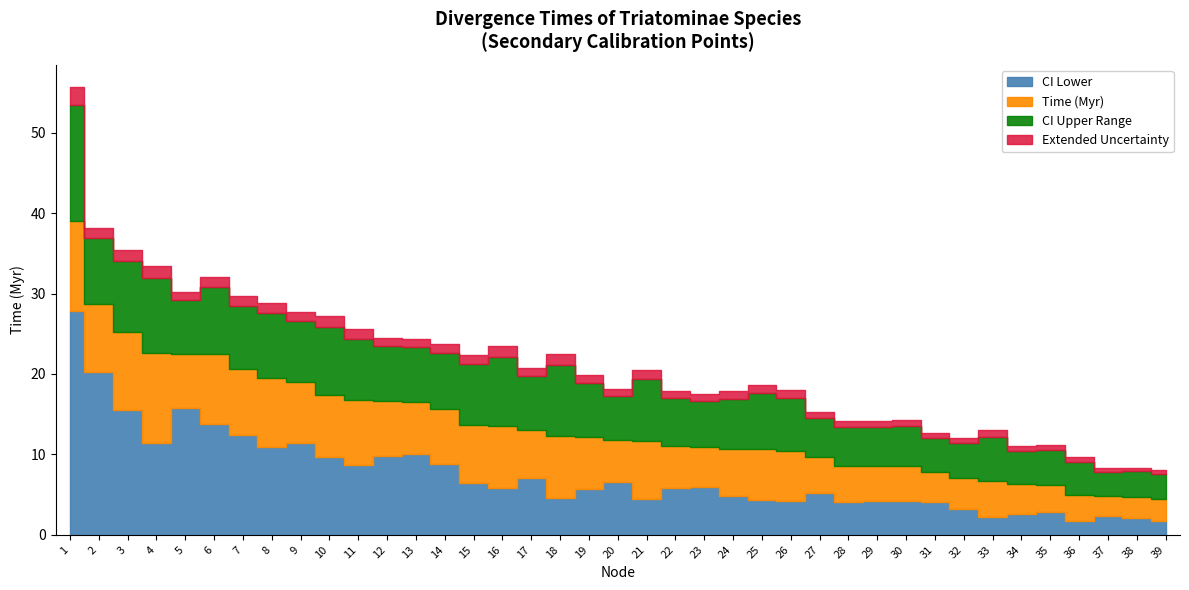

Reading right to left, transcribe all the data shown in this chart.

Time (Myr): 4.4	4.7	4.8	4.9	6.2	6.3	6.7	7.0	7.8	8.5	8.6	8.6	9.7	10.4	10.6	10.7	11.0	11.1	11.7	11.8	12.2	12.3	13.0	13.6	13.7	15.7	16.6	16.6	16.8	17.3	19.1	19.5	20.7	22.5	22.5	22.6	25.2	28.7	39.1
CI Upper: 7.6	7.9	7.8	9.1	10.6	10.5	12.2	11.4	12.0	13.5	13.4	13.5	14.6	17.1	17.6	16.9	16.7	17.0	19.4	17.3	18.9	21.2	19.8	22.1	21.2	22.6	23.3	23.5	24.4	25.9	26.6	27.6	28.5	30.8	29.2	32.0	34.1	36.9	53.5
CI Lower: 1.8	2.1	2.4	1.8	2.9	2.6	2.2	3.3	4.1	4.2	4.3	4.1	5.3	4.2	4.3	4.8	5.9	5.8	4.4	6.6	5.7	4.6	7.1	5.8	6.4	8.8	10.1	9.7	8.7	9.6	11.4	10.9	12.4	13.7	15.8	11.4	15.6	20.2	27.8
CI Spread: 5.8	5.8	5.5	7.3	7.7	7.9	10.0	8.1	8.0	9.3	9.2	9.3	9.3	12.9	13.2	12.1	10.8	11.2	14.9	10.7	13.2	16.6	12.7	16.4	14.8	13.8	13.2	13.8	15.7	16.2	15.2	16.7	16.1	17.1	13.4	20.6	18.5	16.7	25.7